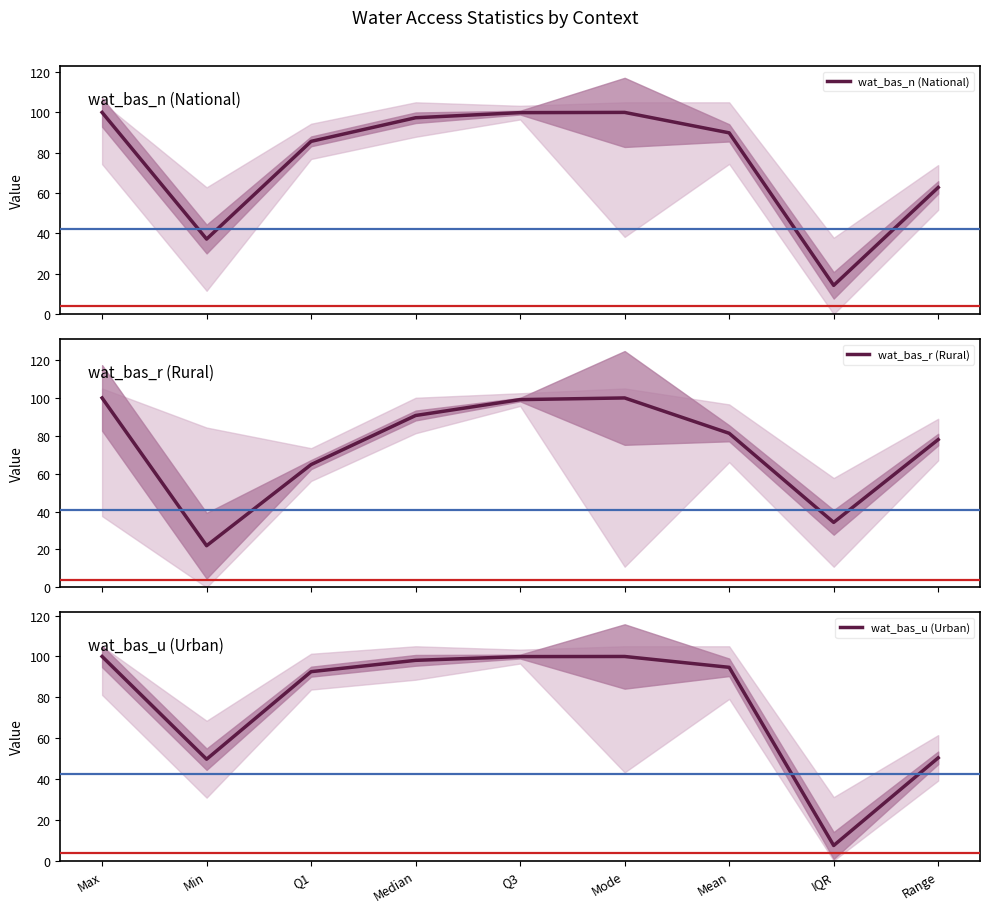

What is the difference between the wat_bas_r (Rural) values at IQR and Median?

56.4